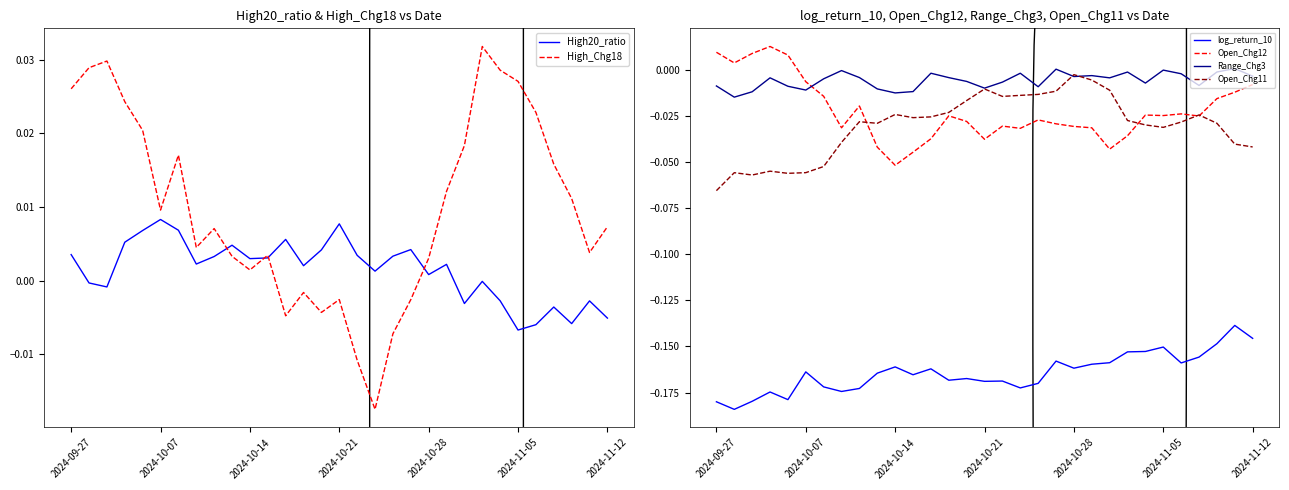

After their last crossing, which series has the higher values: Range_Chg3 or Open_Chg12?

Range_Chg3